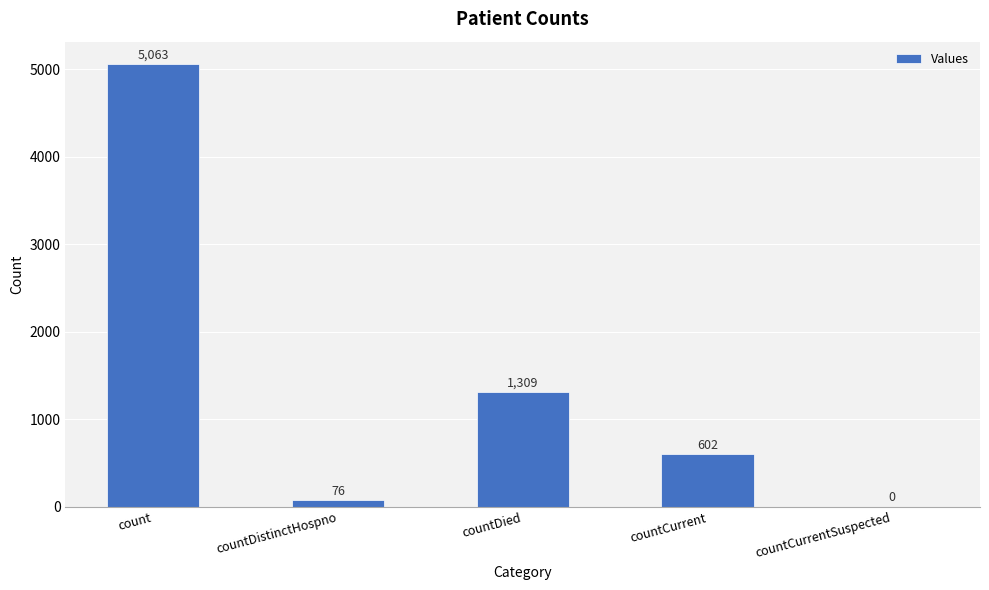

Reading right to left, what are all the values shown in this chart?

0	602	1309	76	5063